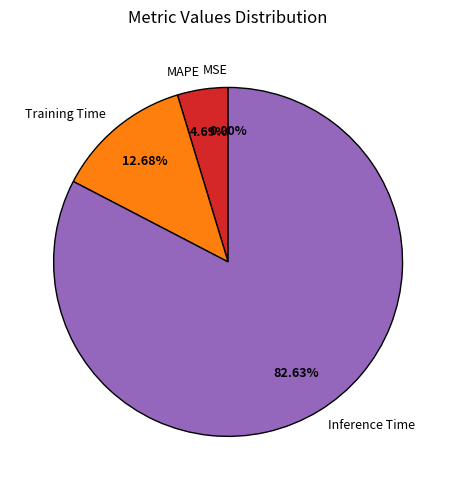

Is the sum of Training Time and MAPE greater than half?

No